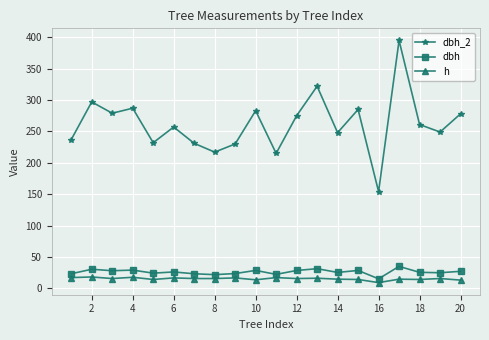

What is the difference between the second highest and minimum values in the dbh_2 series?

168.0